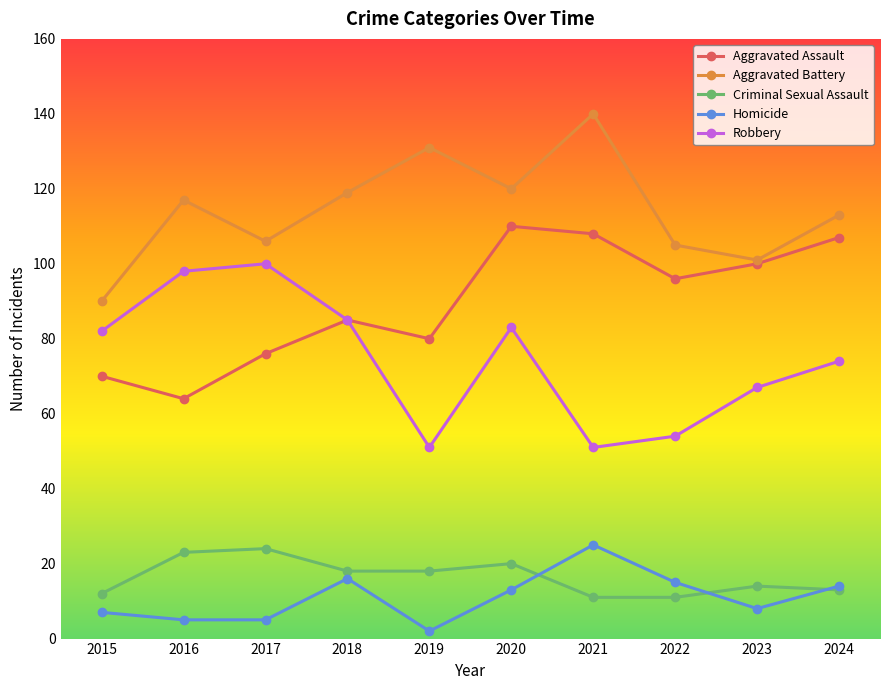

At 2019, list the series in order from largest to smallest.

Aggravated Battery, Aggravated Assault, Robbery, Criminal Sexual Assault, Homicide